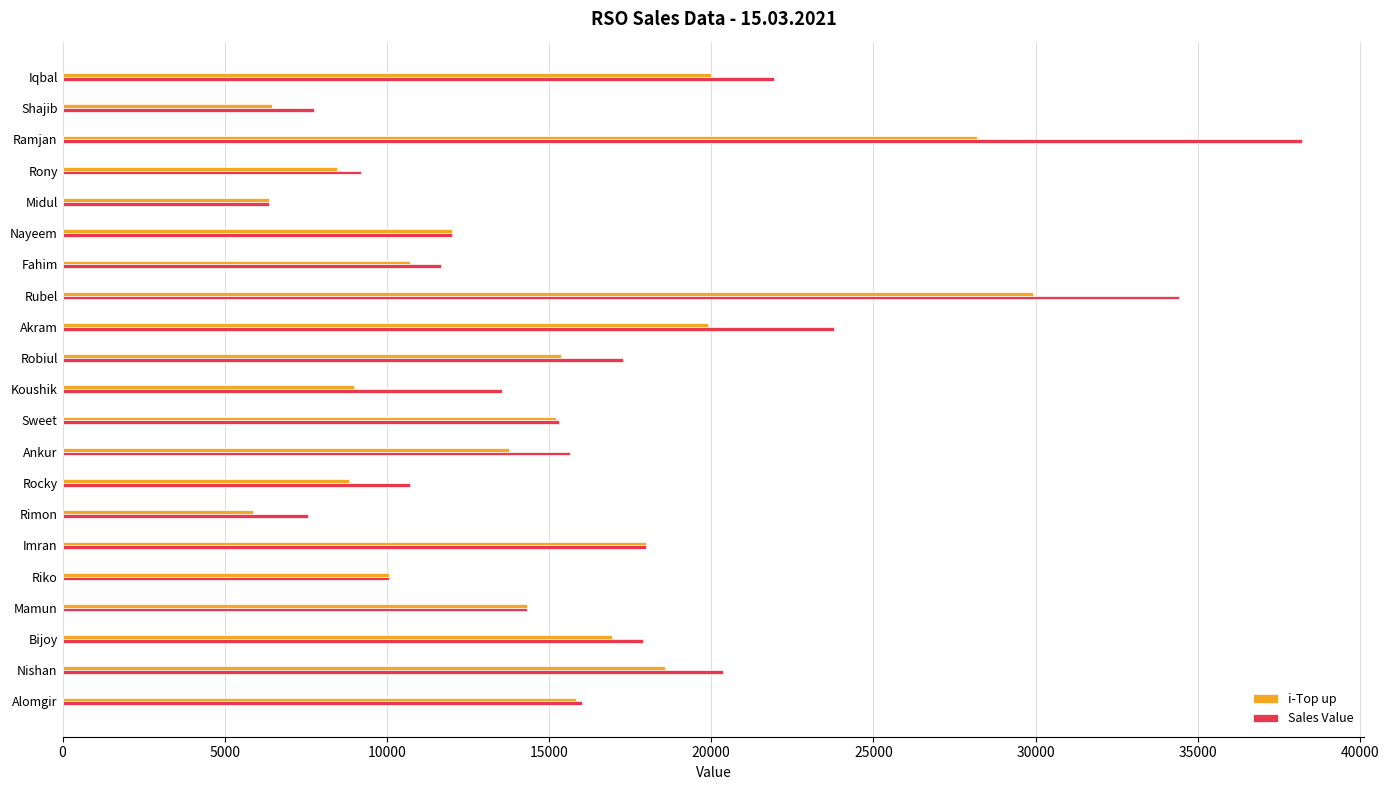

Rank the series by their average value, from highest to lowest.

Sales Value, i-Top up